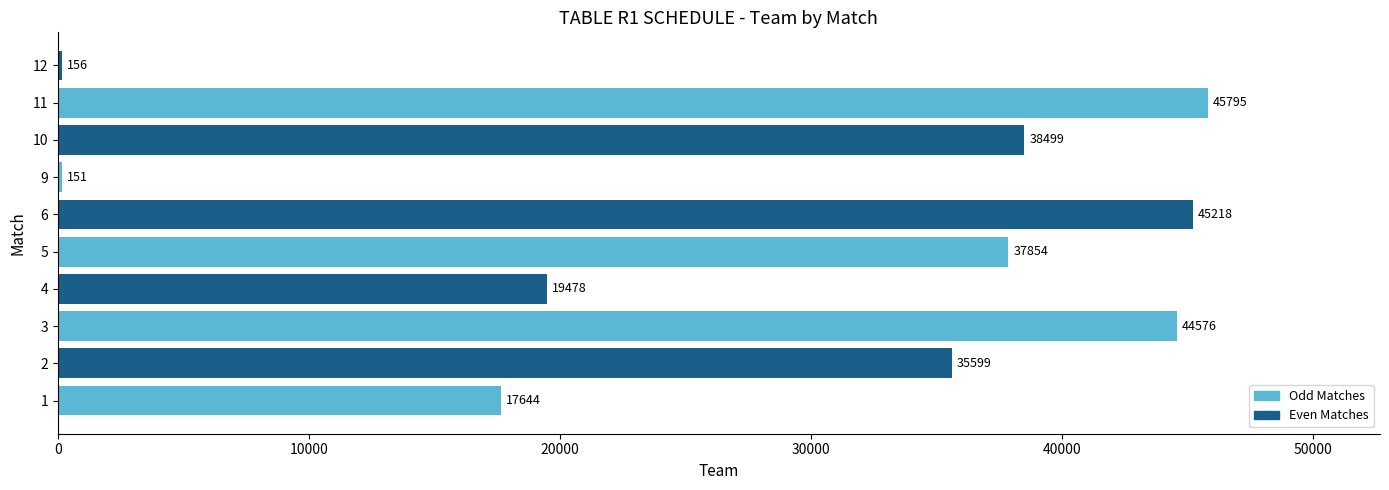

Between 4 and 11, which is larger?

11